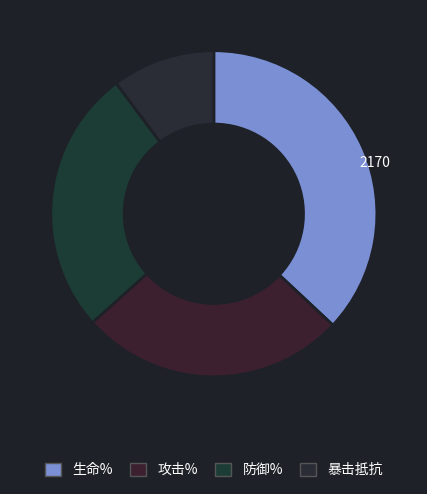

How many segments does this pie chart have?

4